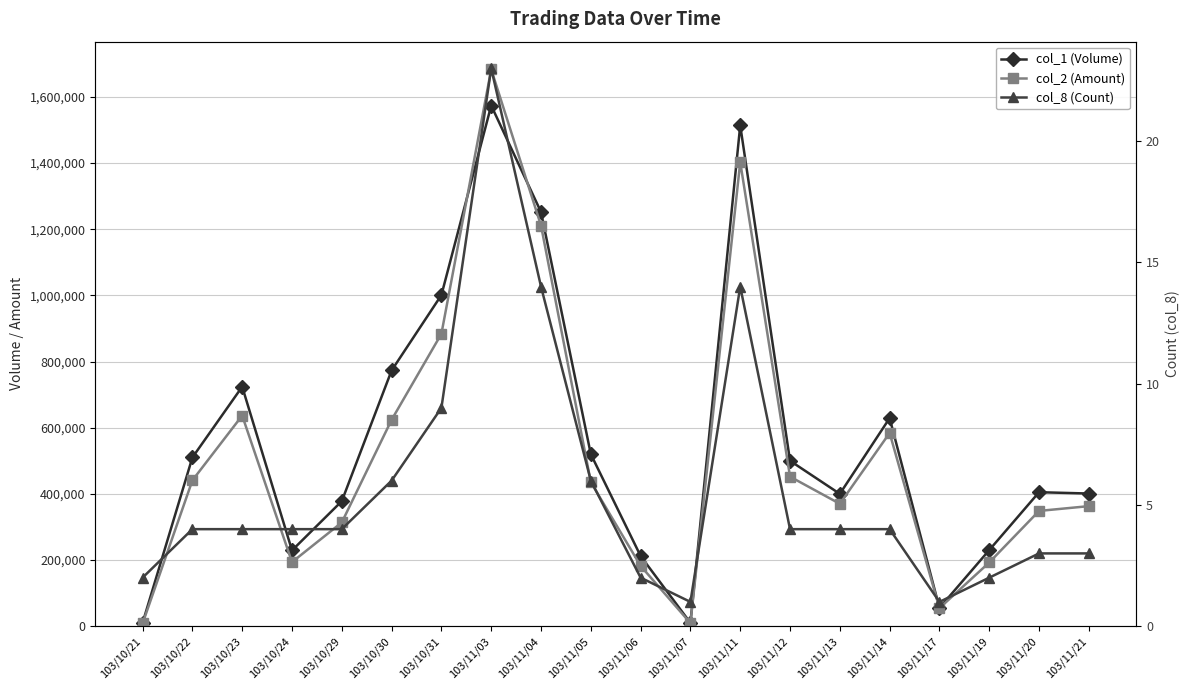

How many interior local valleys does the col_1 (Volume) series have?

4